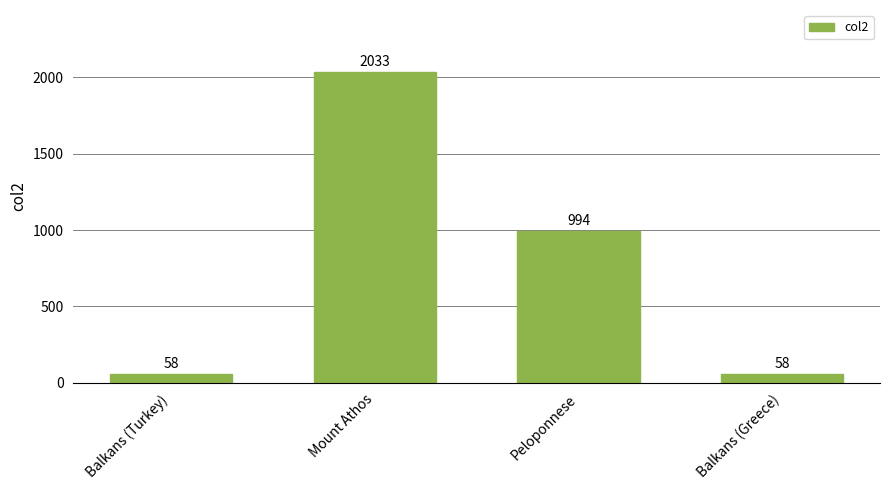

What is the sum of the values at Balkans (Greece) and Mount Athos?

2091